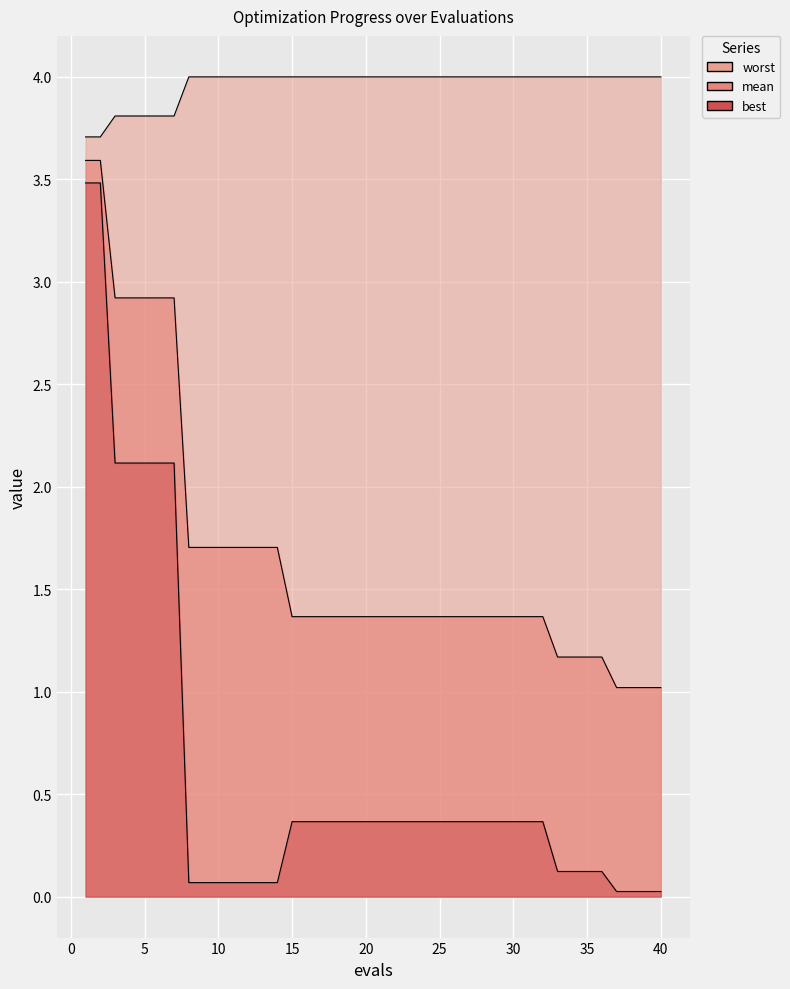

List the series in order of their overall mean, lowest first.

best, mean, worst